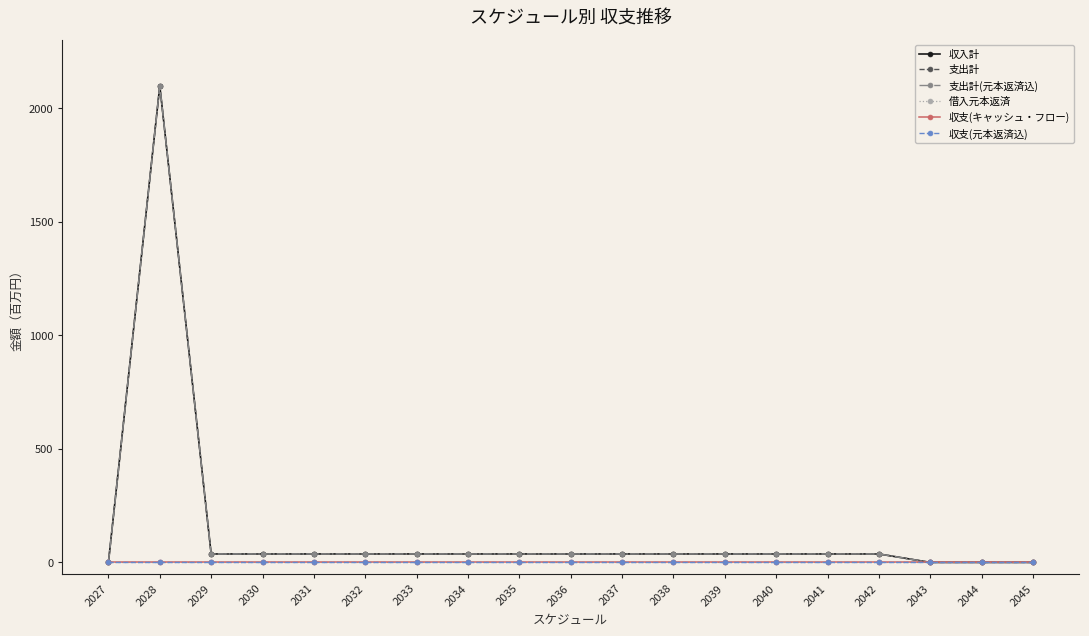

The 支出計 series shows 54.5 at 2042. True or false?

False